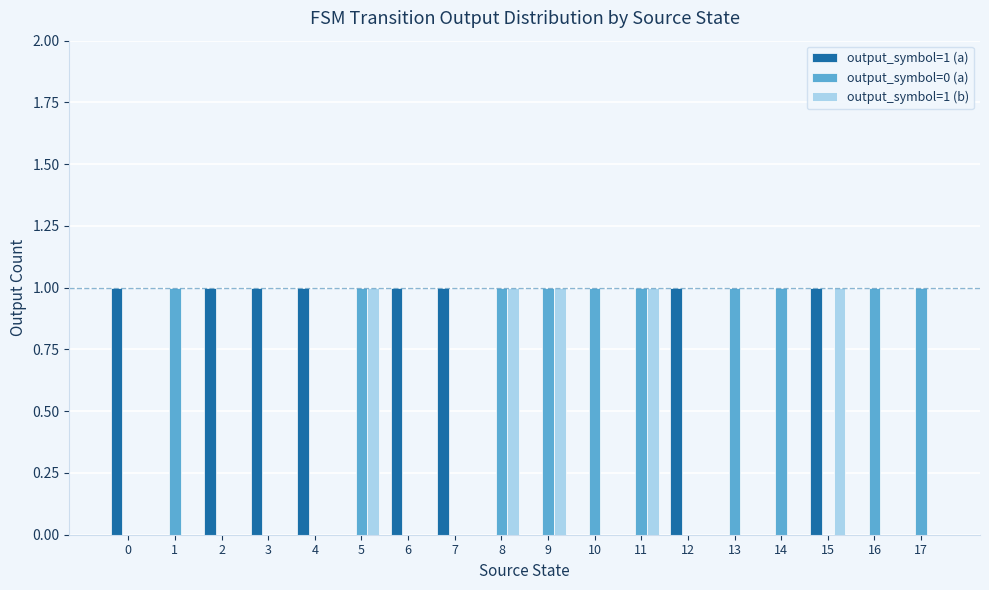

Is it true that output_symbol=1 (b) equals 1 at 14?

False